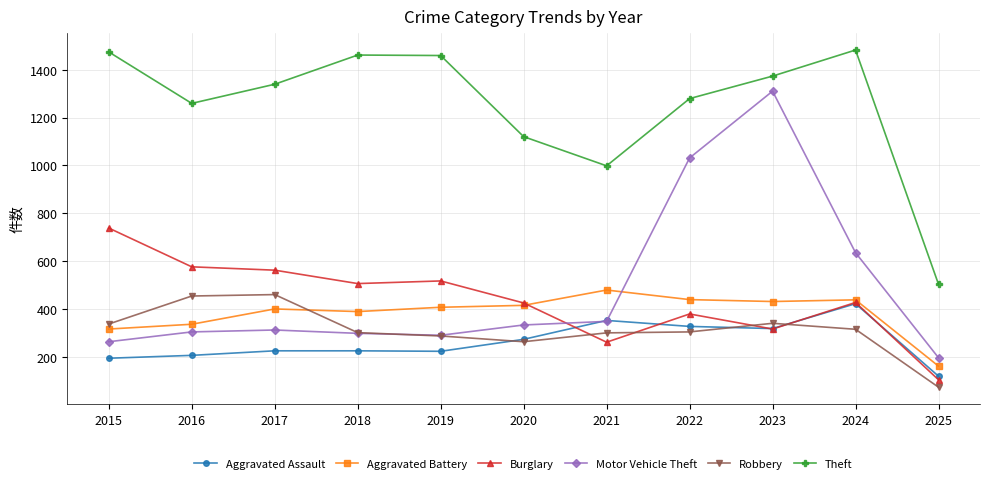

What is the difference between the maximum and minimum values in the Aggravated Assault series?

303